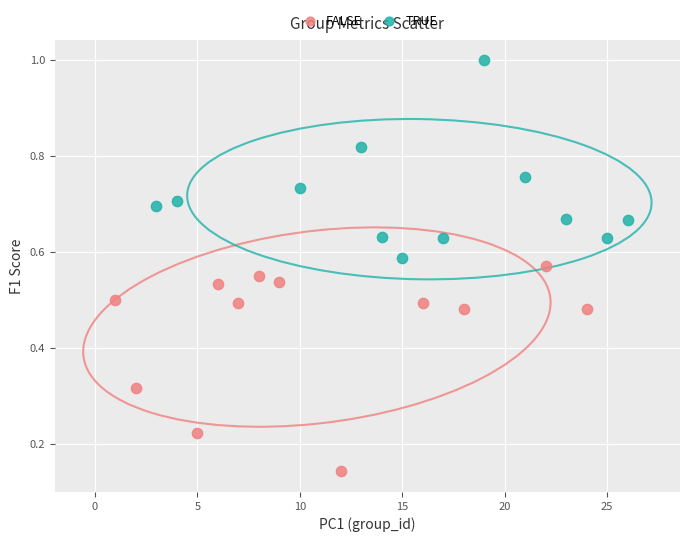

Which series contains the highest Y value?

TRUE